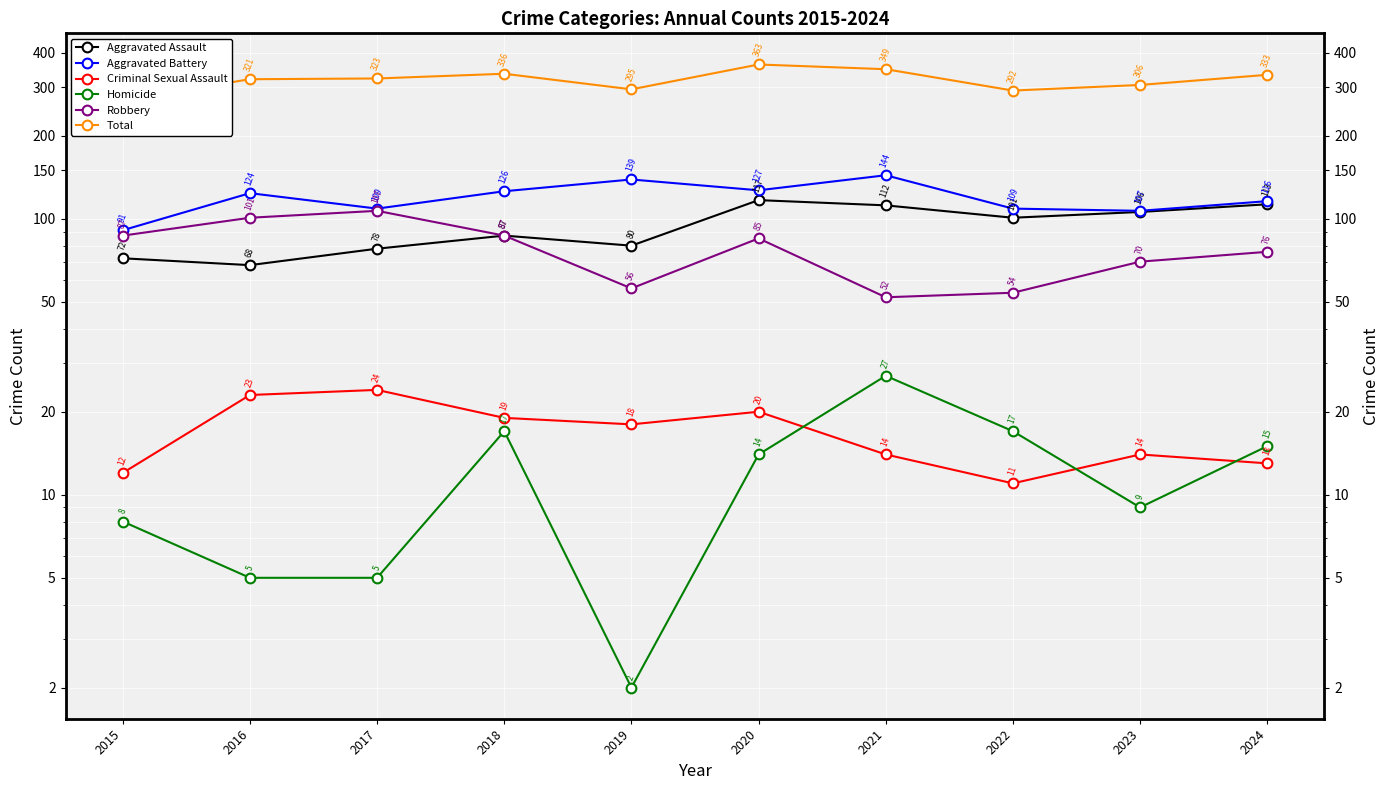

How many values in the Total series are below 323?

5